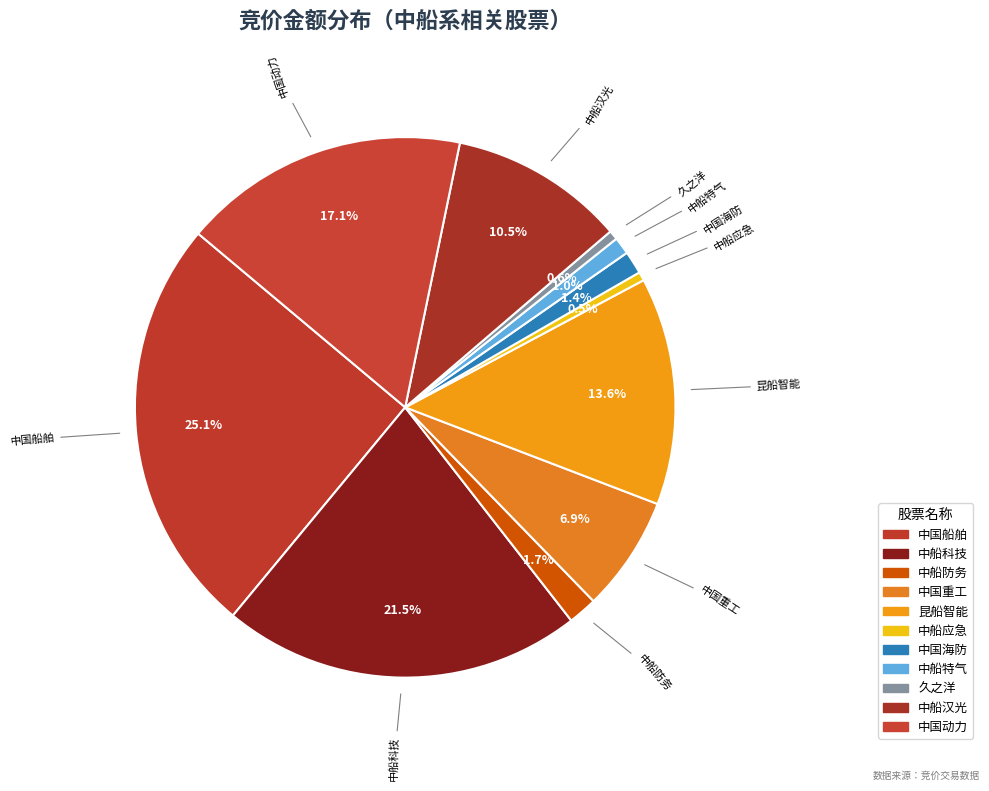

What is the largest slice in the pie chart?

中国船舶